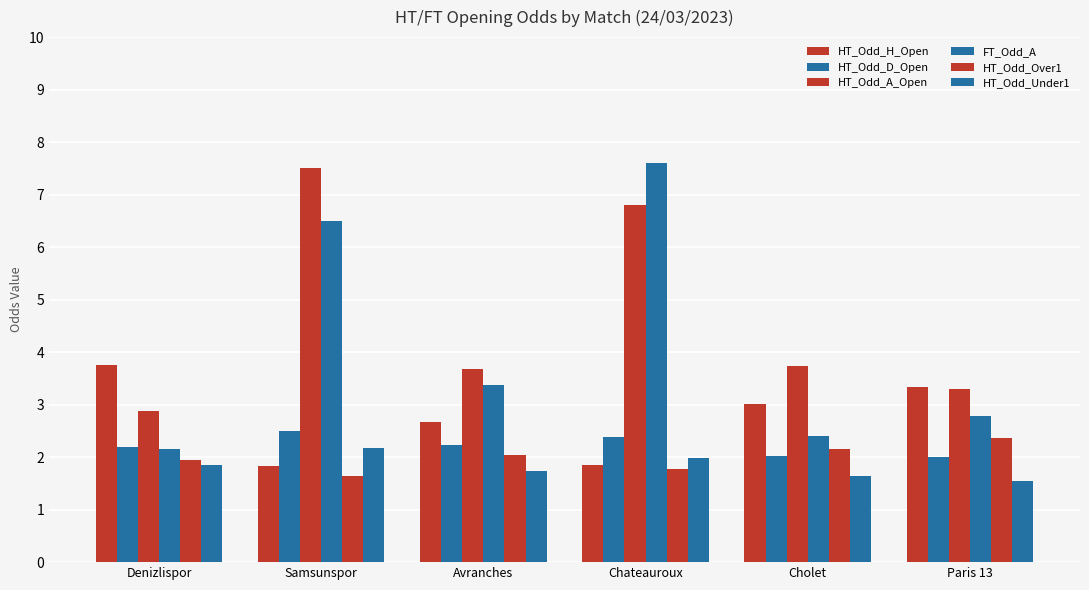

At which label does HT_Odd_Under1 reach its peak?

Samsunspor